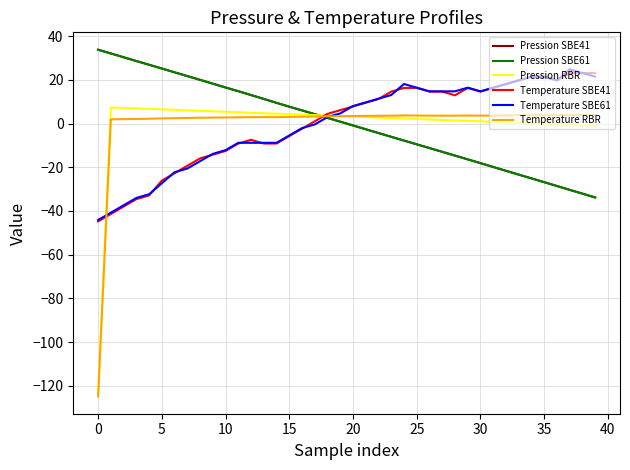

How many times do Pression SBE61 and Temperature SBE41 cross each other?

1